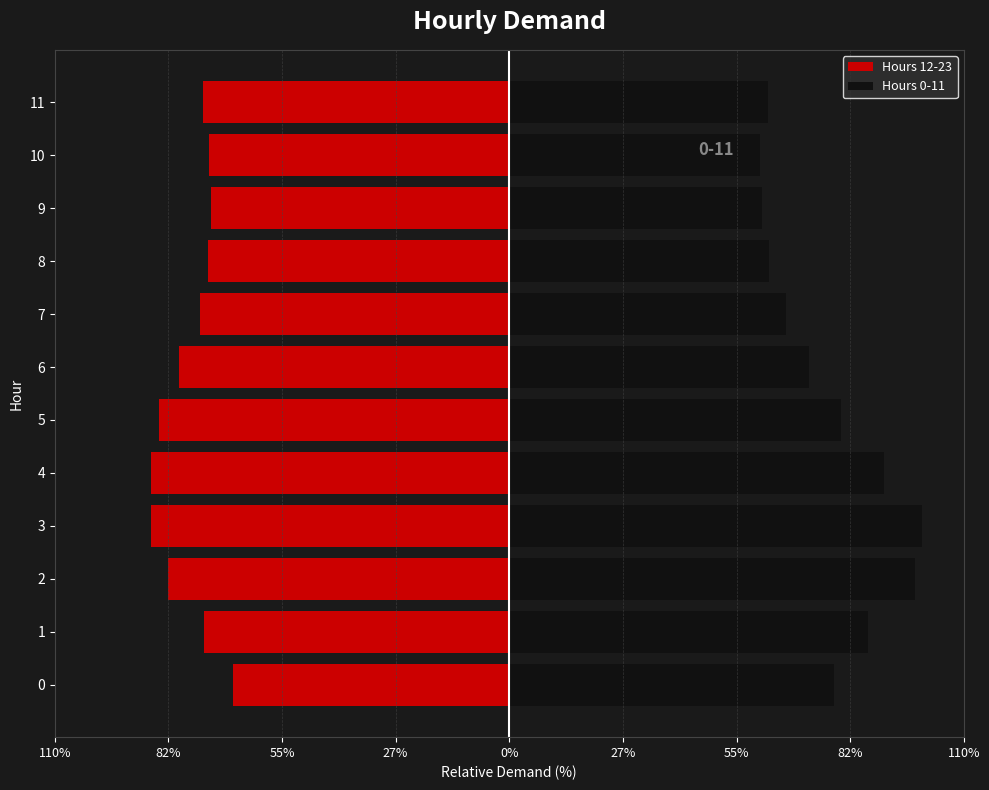

How many bars are there in total?

24